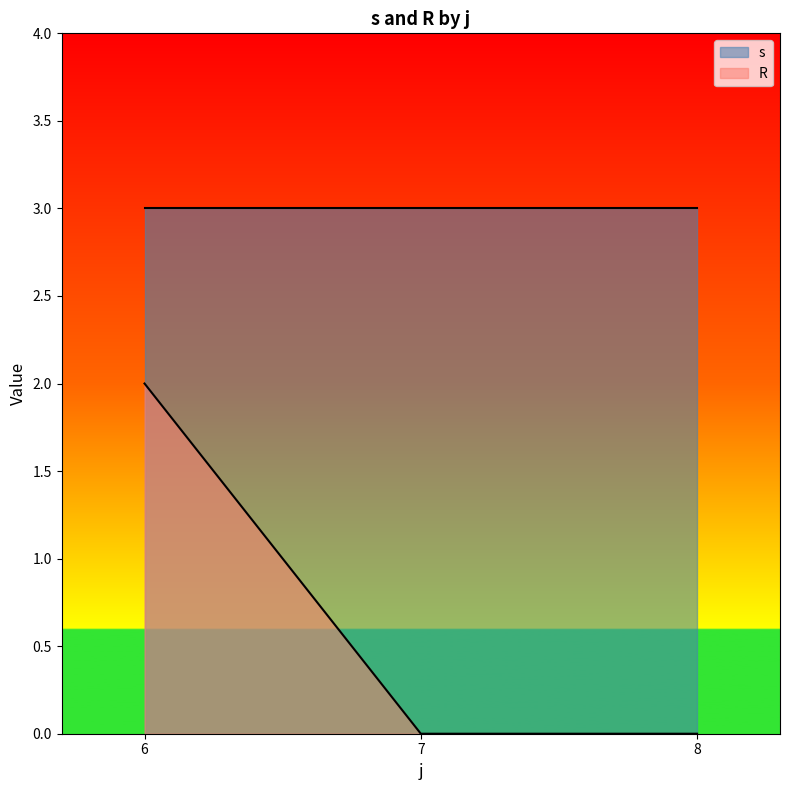

What is the minimum value for s?

3